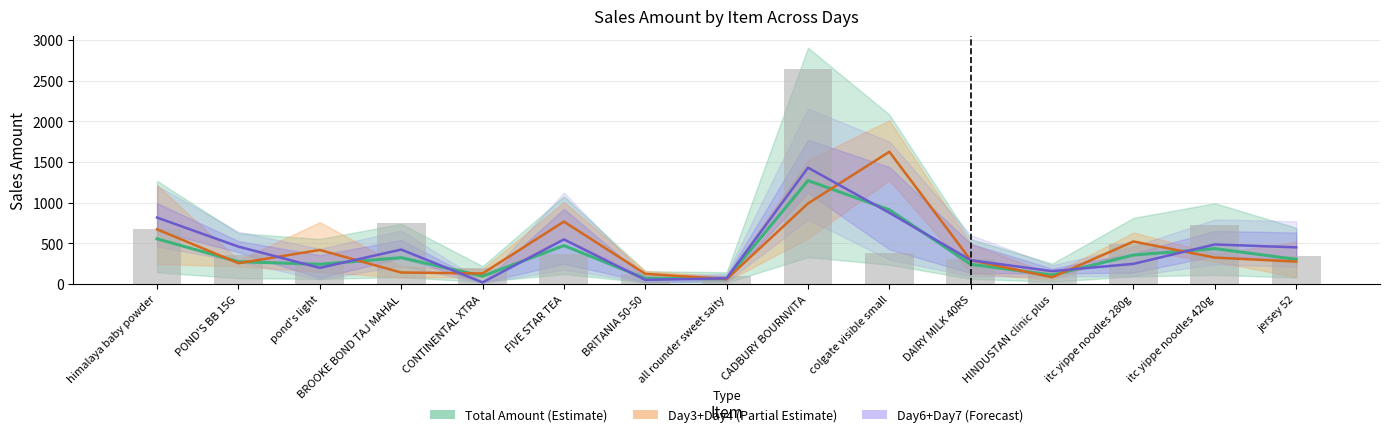

Reading left to right, transcribe all the data shown in this chart.

Total Amount (Estimate): himalaya baby powder=554.9	POND'S BB 15G=273.7	pond's light=242.2	BROOKE BOND TAJ MAHAL=323.4	CONTINENTAL XTRA=95.8	FIVE STAR TEA=472.1	BRITANIA 50-50=68.8	all rounder sweet saity=63.3	CADBURY BOURNVITA=1271.6	colgate visible small=911.7	DAIRY MILK 40RS=241.5	HINDUSTAN clinic plus=109.4	itc yippe noodles 280g=355.7	itc yippe noodles 420g=434.7	jersey 52=302.8
Day3+Day4 (Partial Estimate): himalaya baby powder=672.0	POND'S BB 15G=255.0	pond's light=418.0	BROOKE BOND TAJ MAHAL=141.0	CONTINENTAL XTRA=129.3	FIVE STAR TEA=766.4	BRITANIA 50-50=125.0	all rounder sweet saity=60.0	CADBURY BOURNVITA=990.0	colgate visible small=1625.0	DAIRY MILK 40RS=292.5	HINDUSTAN clinic plus=82.5	itc yippe noodles 280g=522.5	itc yippe noodles 420g=324.0	jersey 52=275.0
Day6+Day7 (Forecast): himalaya baby powder=816.0	POND'S BB 15G=459.0	pond's light=198.0	BROOKE BOND TAJ MAHAL=423.0	CONTINENTAL XTRA=19.9	FIVE STAR TEA=547.4	BRITANIA 50-50=50.0	all rounder sweet saity=70.0	CADBURY BOURNVITA=1430.0	colgate visible small=875.0	DAIRY MILK 40RS=292.5	HINDUSTAN clinic plus=157.5	itc yippe noodles 280g=247.5	itc yippe noodles 420g=486.0	jersey 52=450.0
Day5 Actual: himalaya baby powder=672.0	POND'S BB 15G=357.0	pond's light=264.0	BROOKE BOND TAJ MAHAL=752.0	CONTINENTAL XTRA=198.9	FIVE STAR TEA=364.9	BRITANIA 50-50=120.0	all rounder sweet saity=100.0	CADBURY BOURNVITA=2640.0	colgate visible small=375.0	DAIRY MILK 40RS=312.0	HINDUSTAN clinic plus=165.0	itc yippe noodles 280g=495.0	itc yippe noodles 420g=729.0	jersey 52=350.0